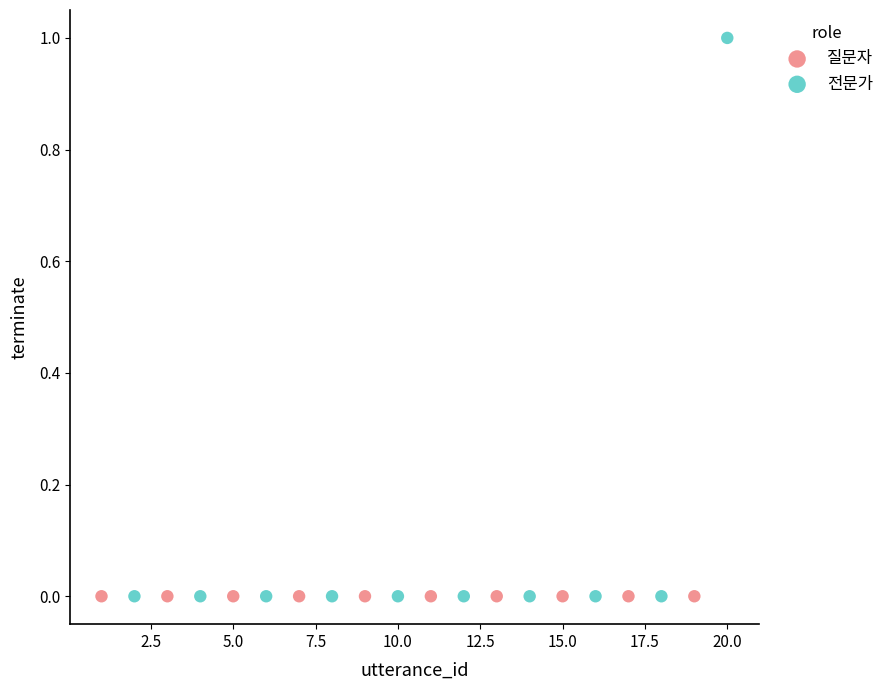

Which series contains the highest Y value?

전문가